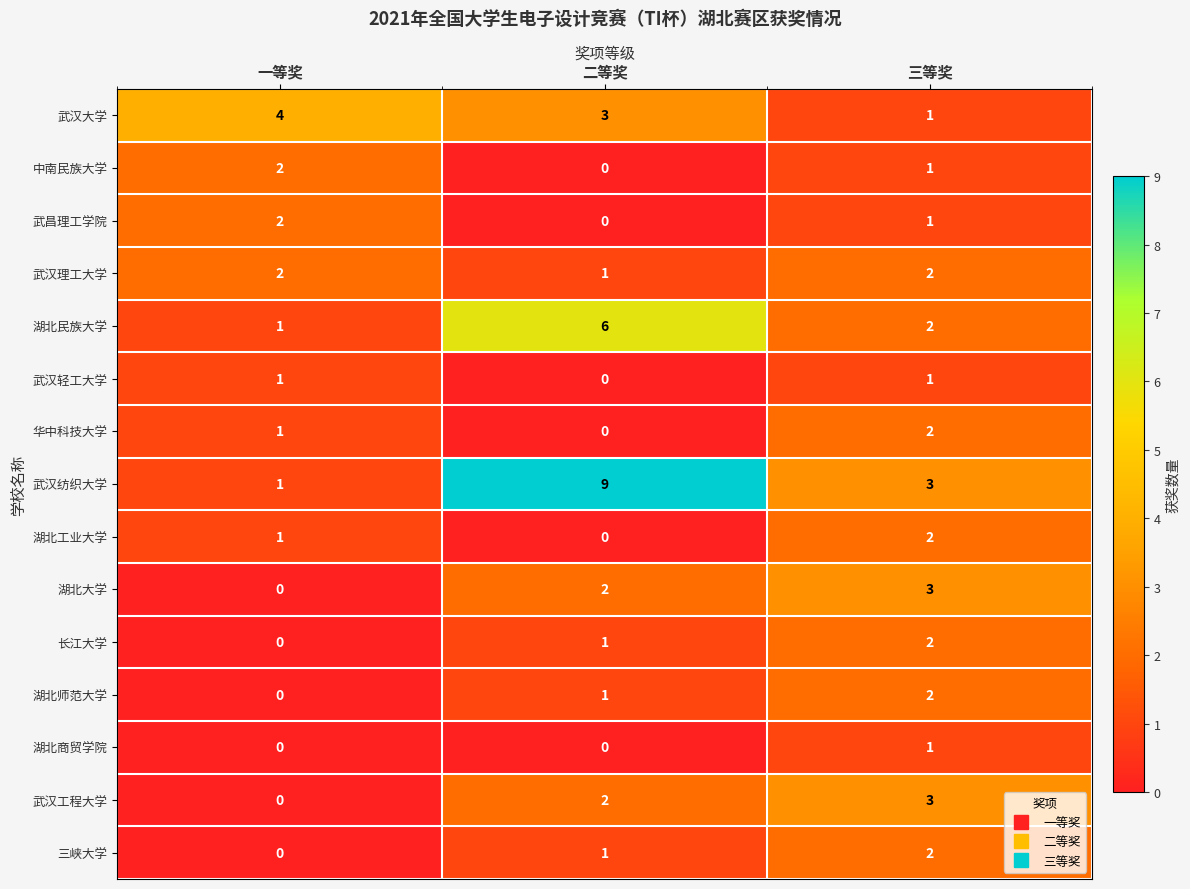

What is the maximum value for 湖北大学?

3